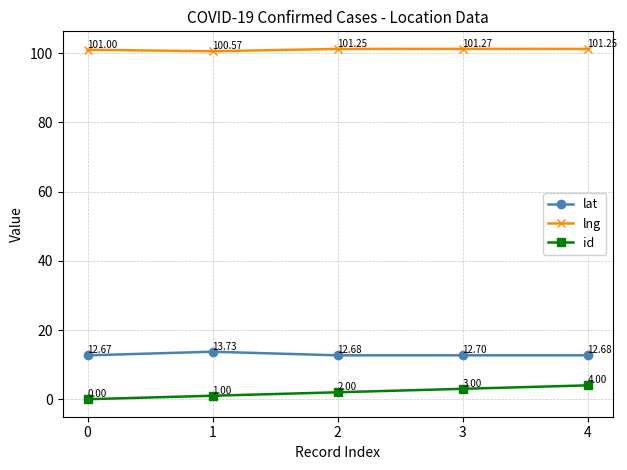

True or false: id has more than 2 points higher than both neighbors.

False